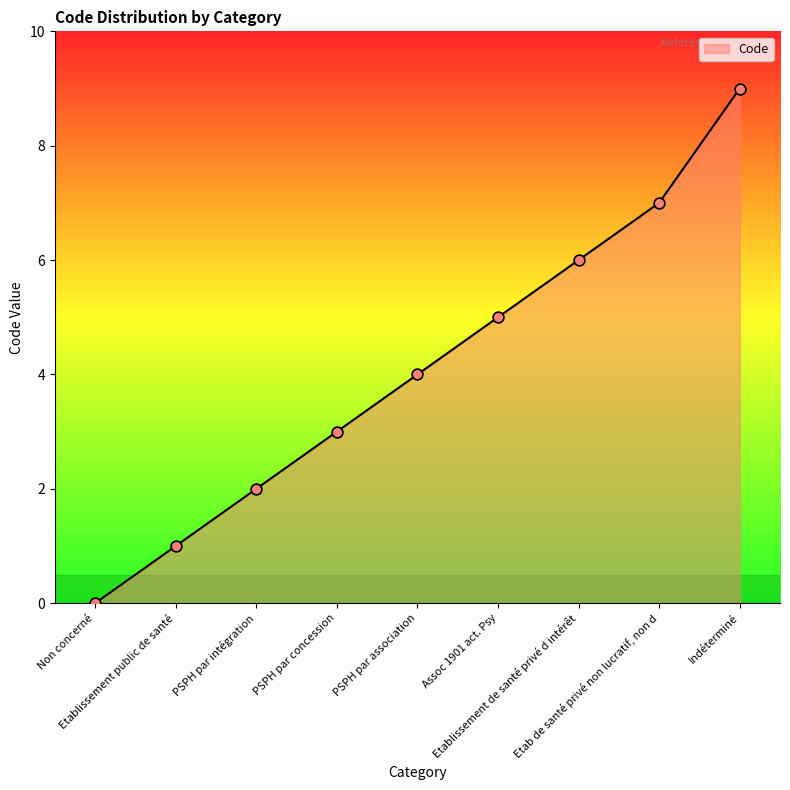

What is the change in value from Etablissement public de santé to PSPH par intégration?

+1